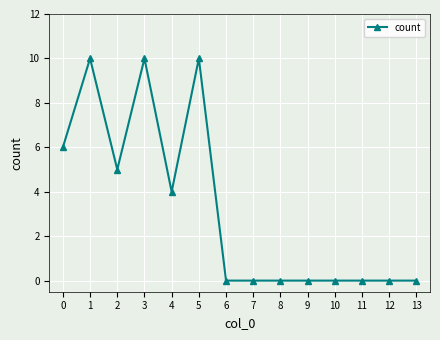

Between 0 and 5, which is larger?

5